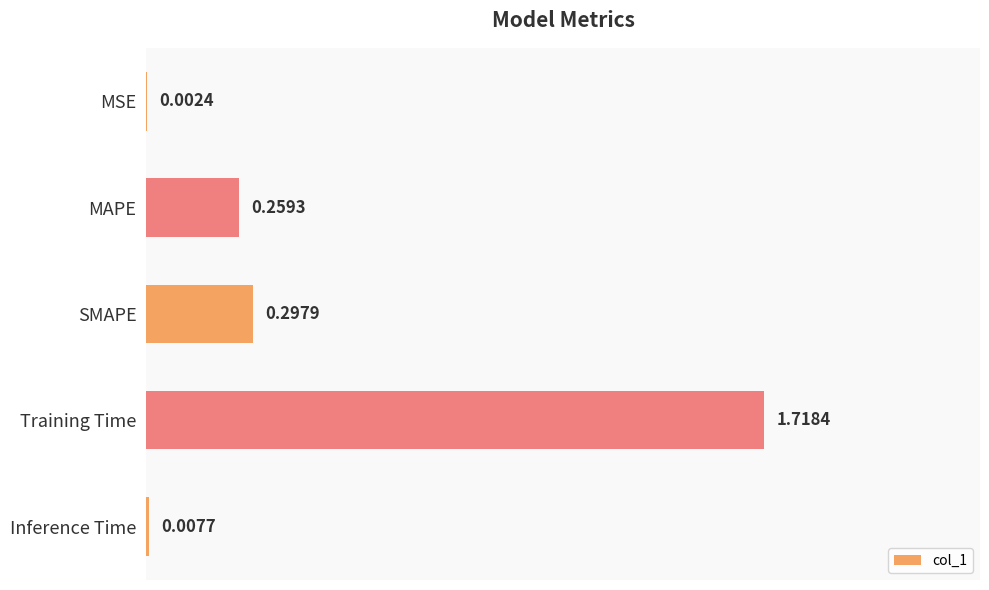

What is the sum of the values at MAPE and SMAPE?

0.6